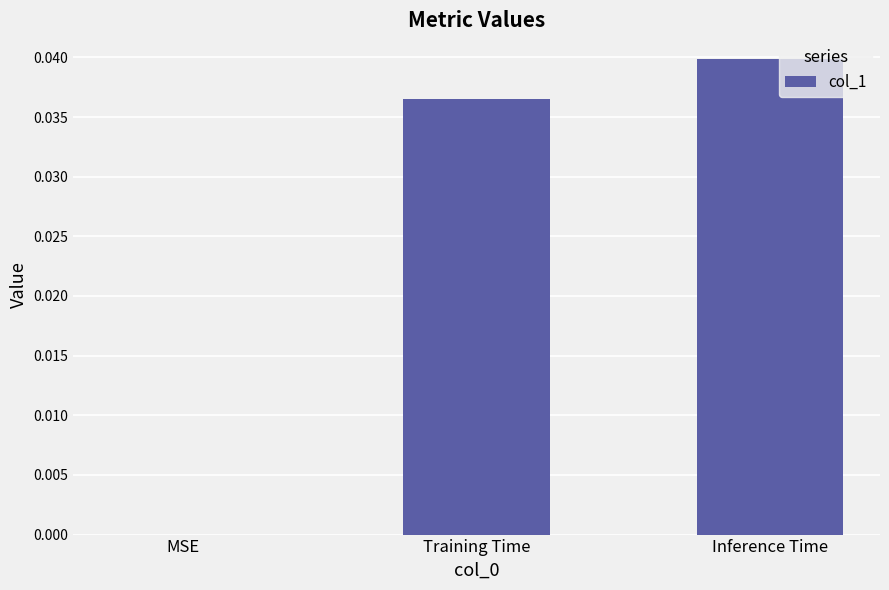

True or false: the data shows 0.0 at Training Time.

True